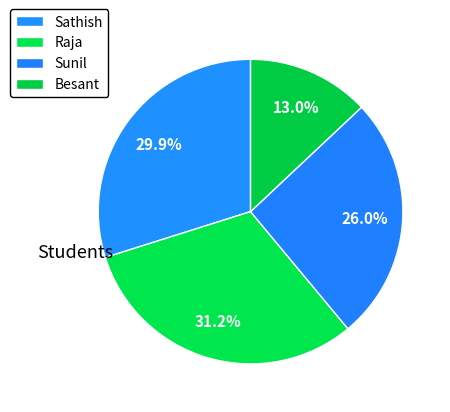

The Raja slice represents 45% of the pie. True or false?

False